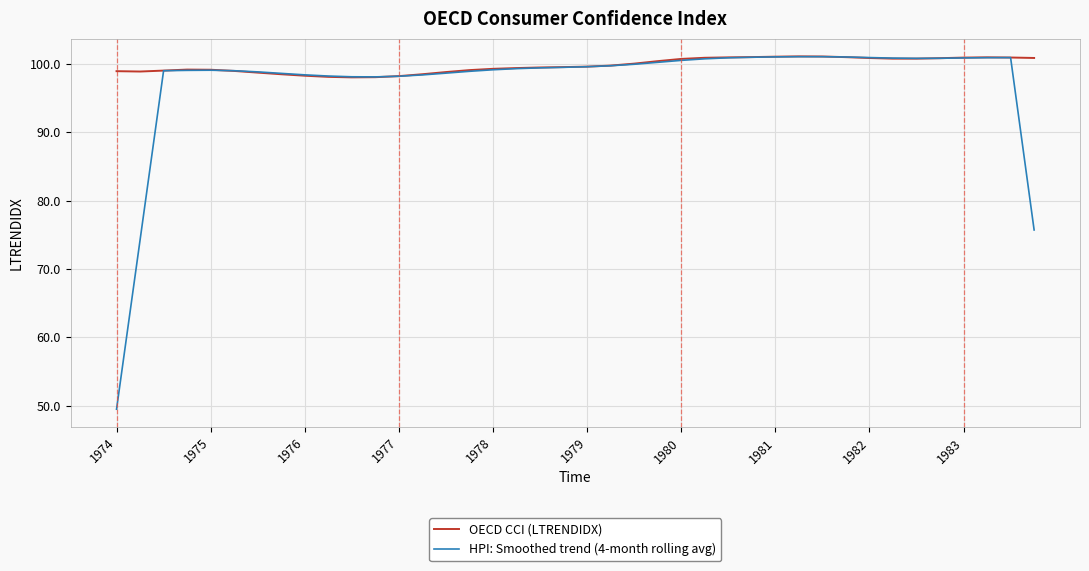

Rank the series by their average value, from highest to lowest.

OECD CCI (LTRENDIDX), HPI: Smoothed trend (4-month rolling avg)